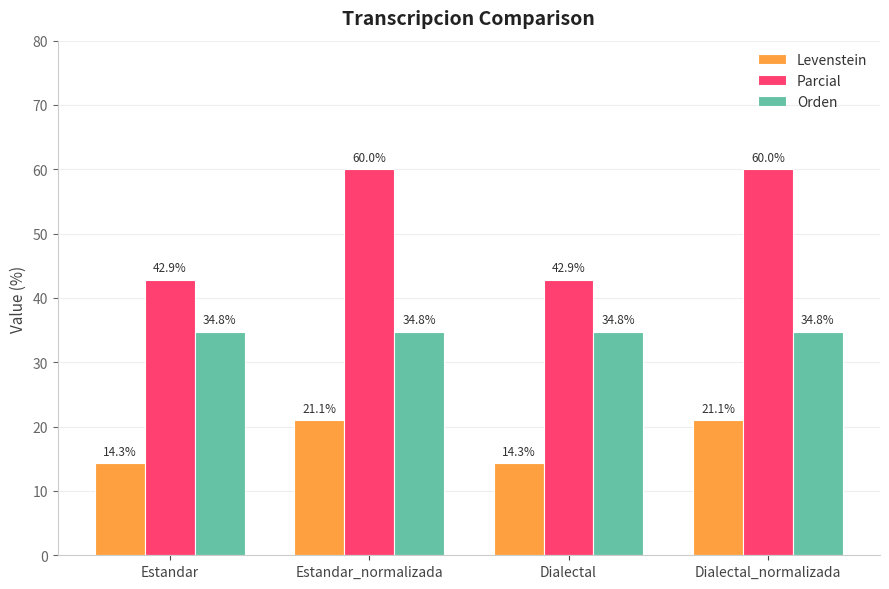

The value of Orden at Dialectal_normalizada is 34.8. True or false?

True